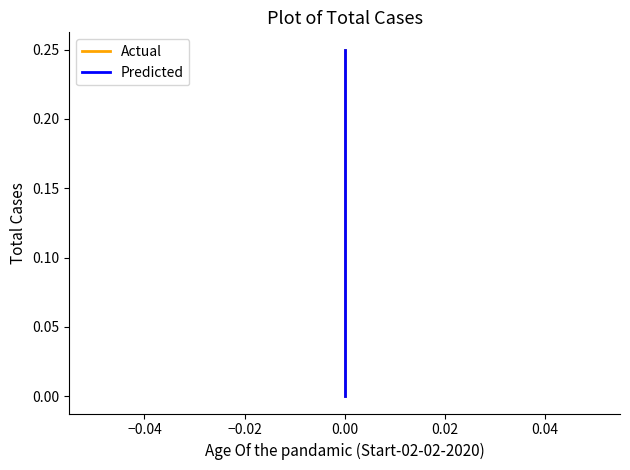

The value of Actual at 0.00 is 0.0. True or false?

True